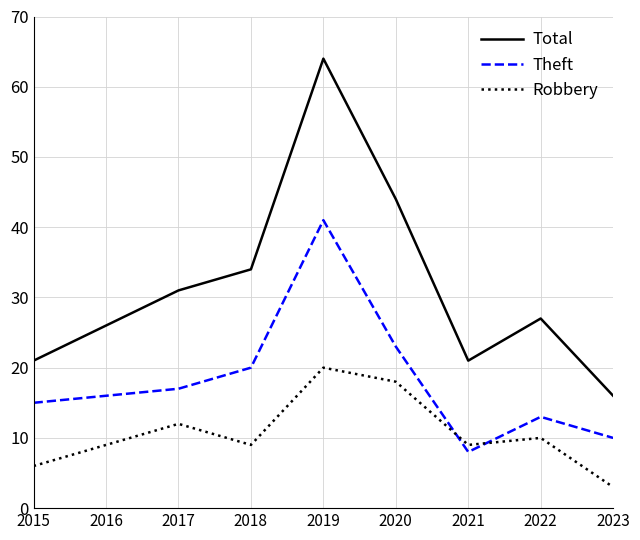

Which series changed the most between 2016 and 2018?

Total